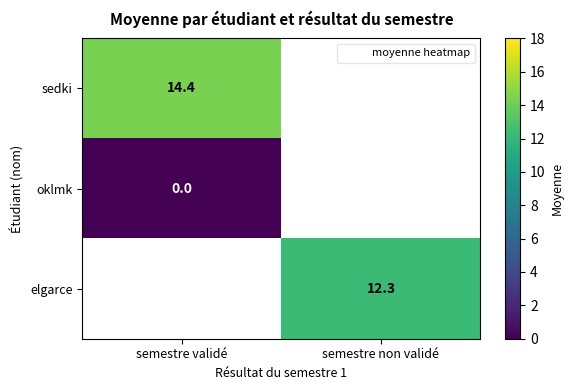

What is the maximum value shown in the chart?

14.4